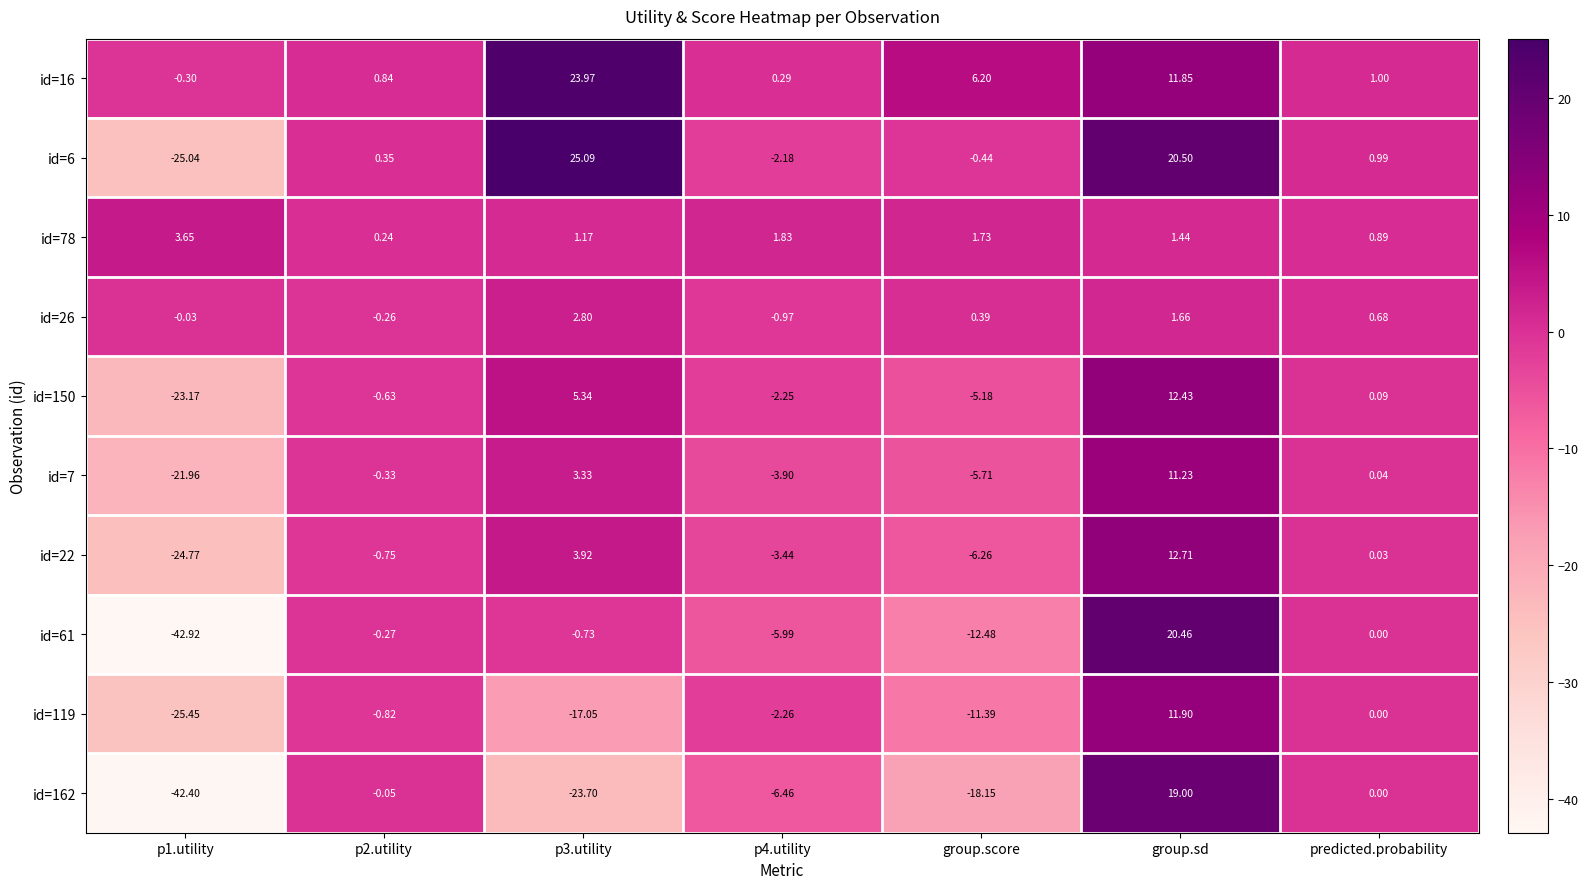

At which category is the sum across all series the highest?

group.sd